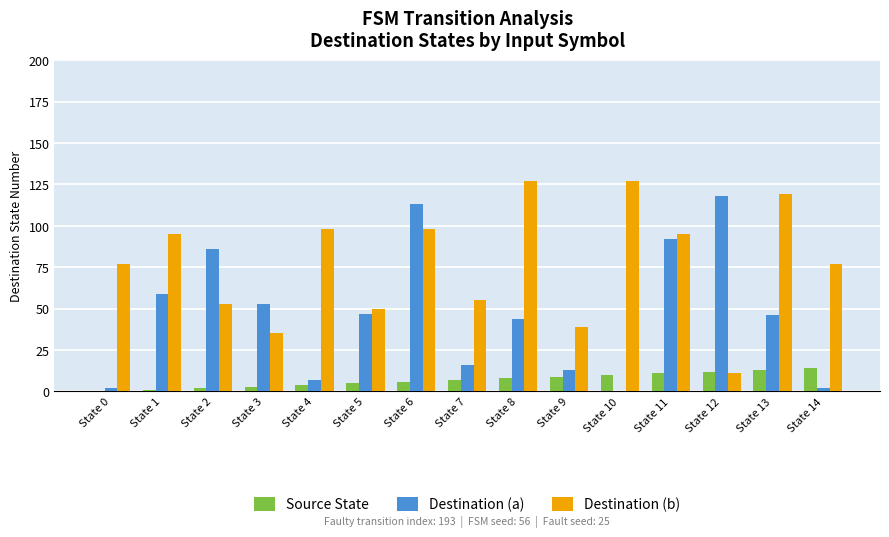

Which series changed the most between State 0 and State 9?

Destination (b)